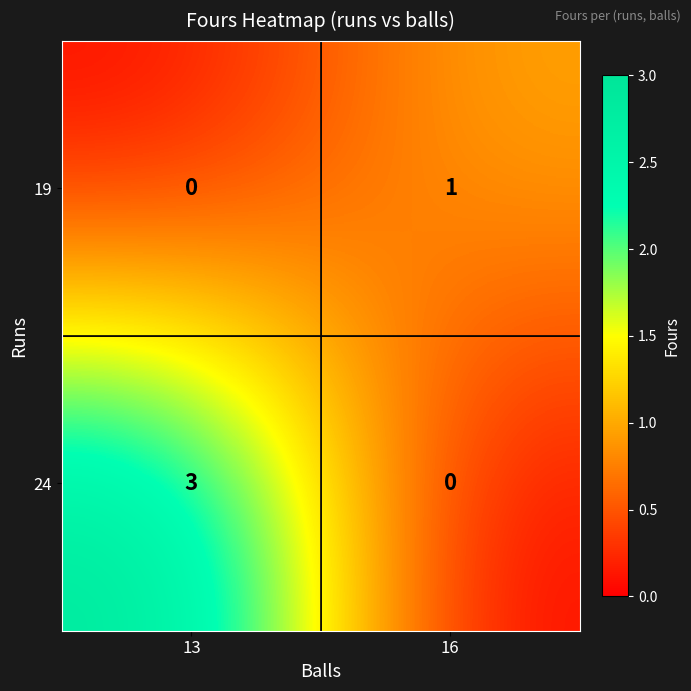

How many values in 24 are above zero?

1